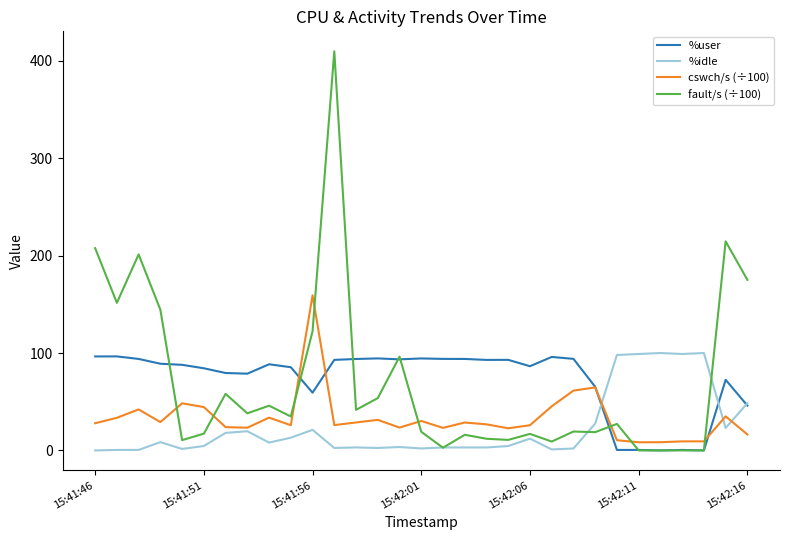

At how many categories does at least one series exceed 227?

1